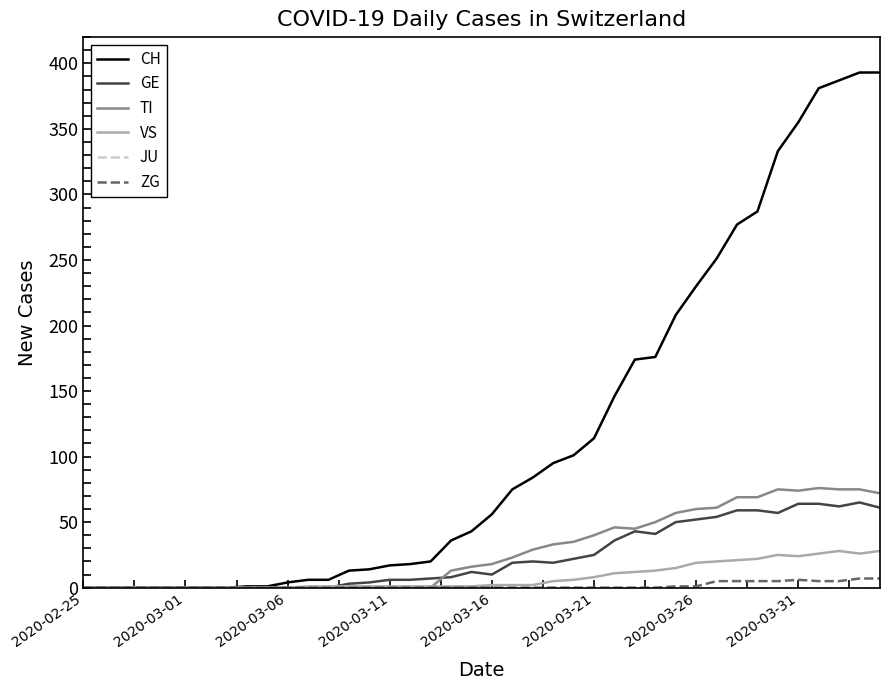

What is the greatest value displayed?

393